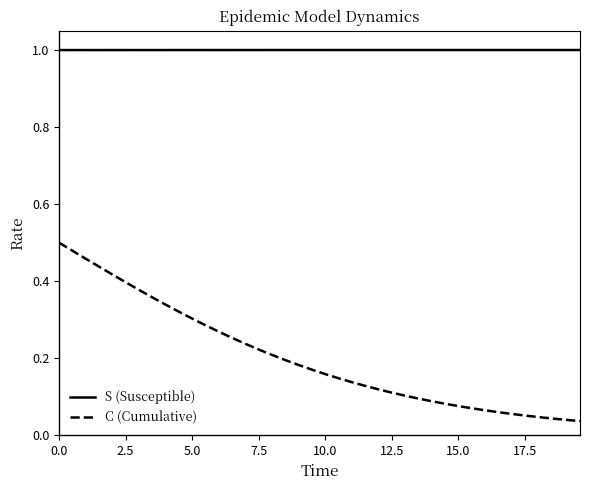

Count the number of categories in the chart.

40